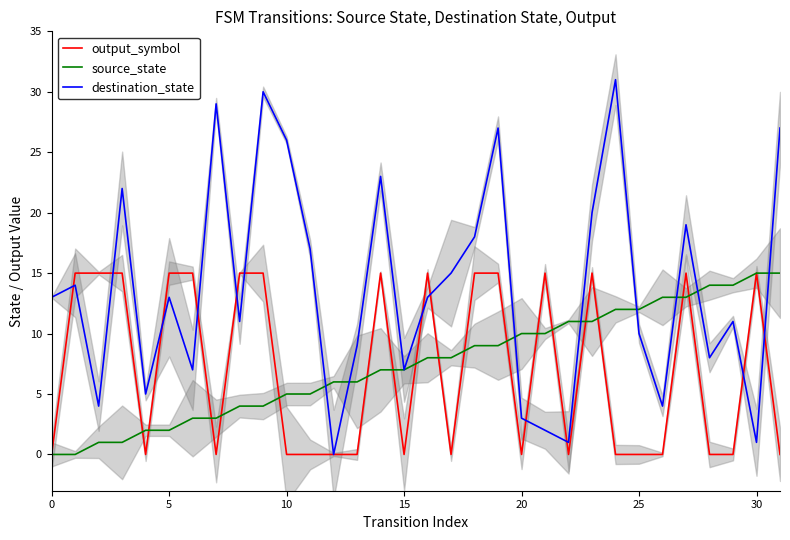

The destination_state series shows 13 at 0. True or false?

True